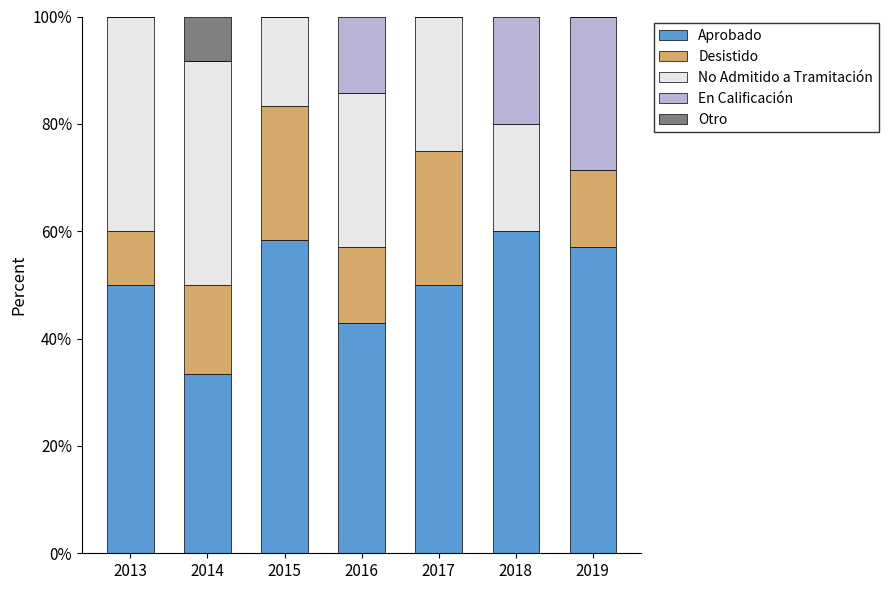

What is the total value across all series at 2014?

100.0